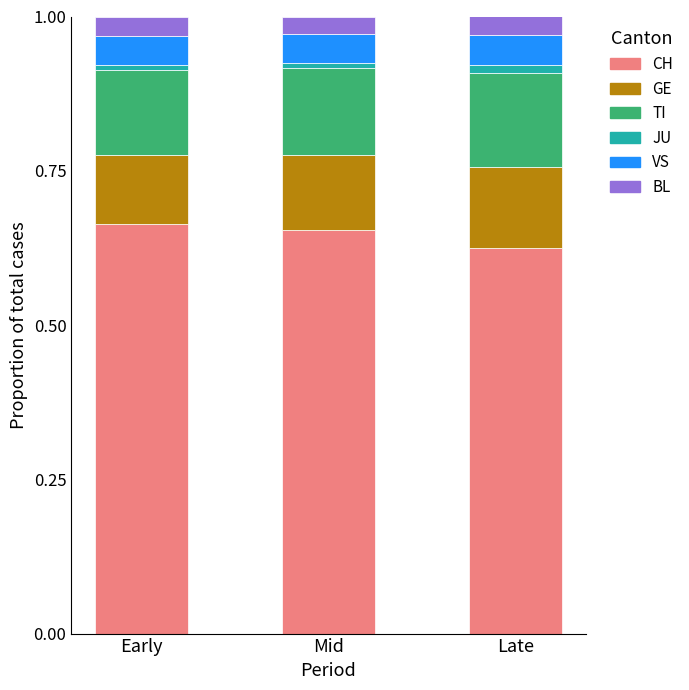

The CH series shows 1.0 at Late. True or false?

False